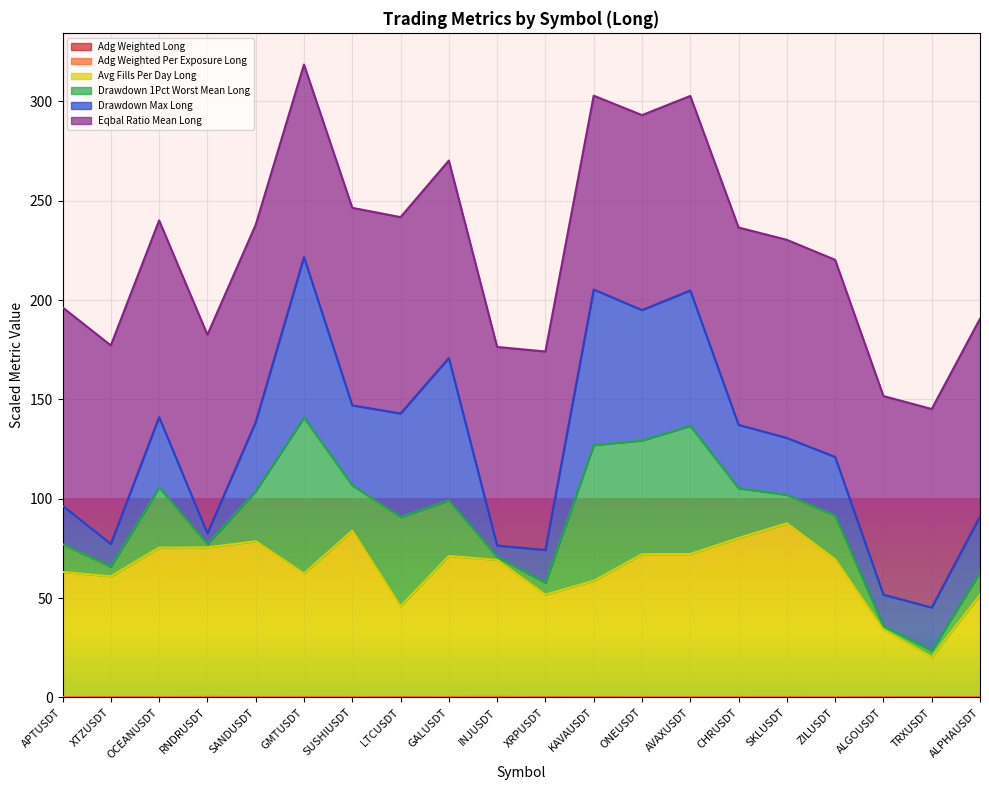

What is the average value of the adg_weighted_long series?

0.1